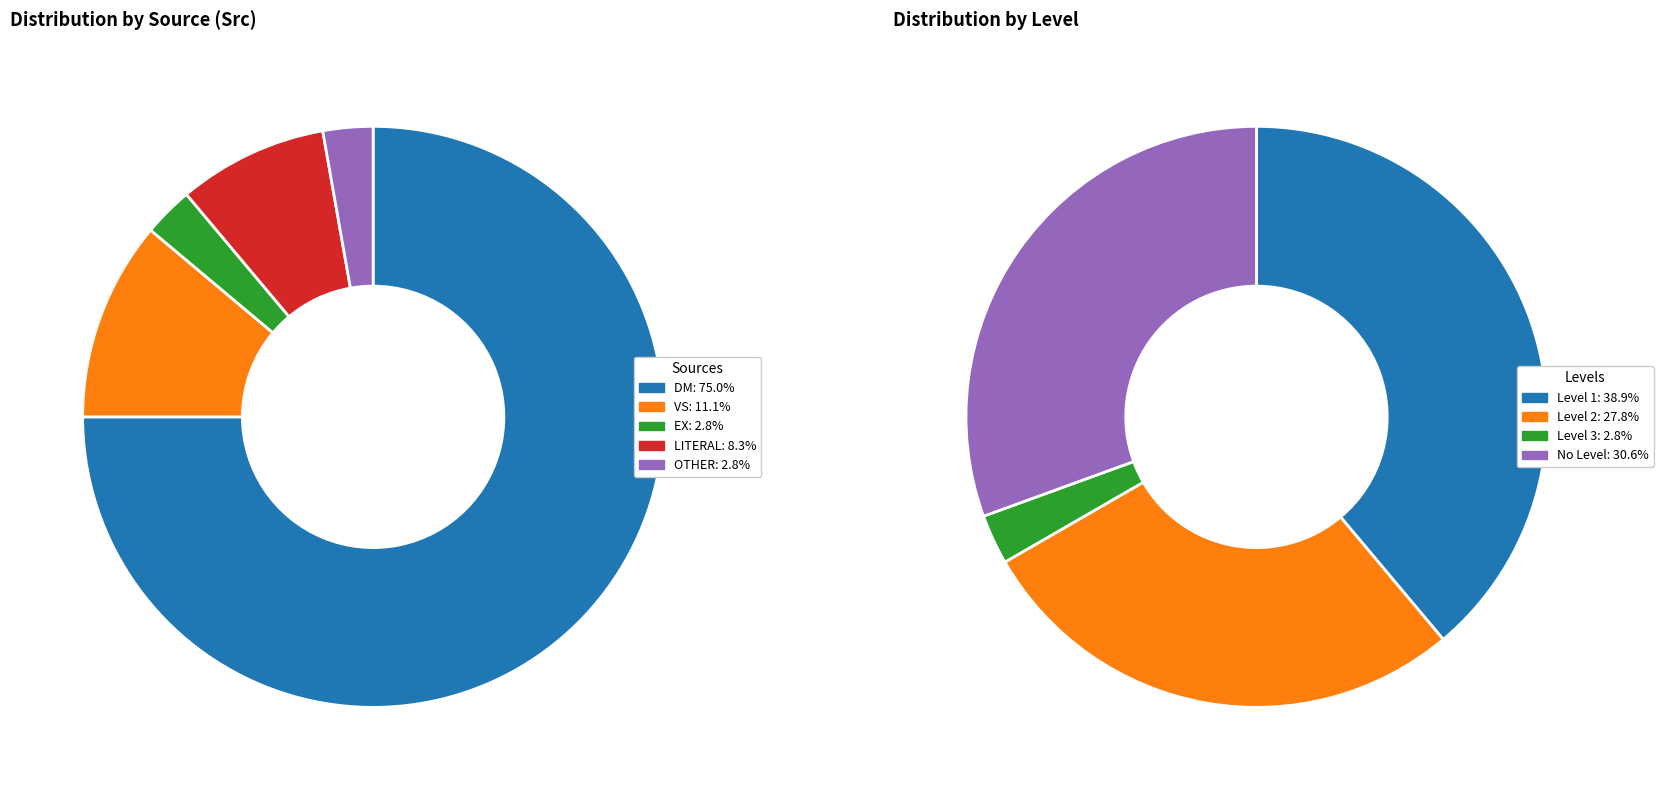

Is it true that EX is 3% of the pie?

True